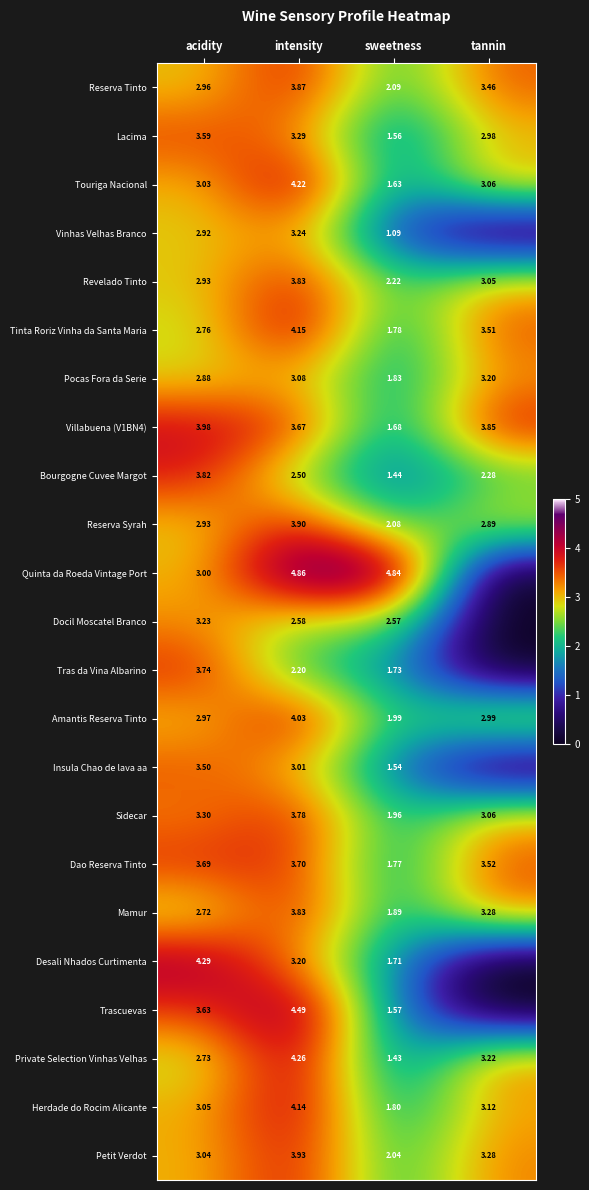

Which series changed the most between acidity and sweetness?

Desali Nhados Curtimenta